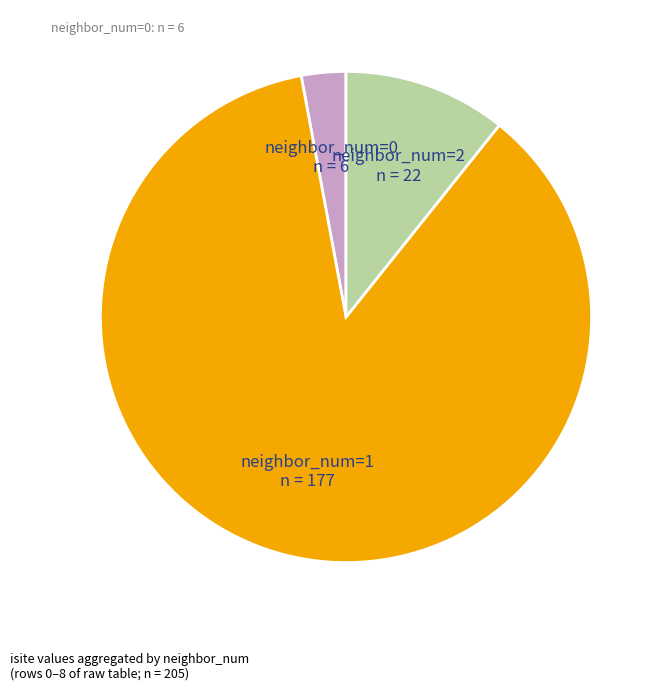

Is there a majority slice in this chart?

Yes